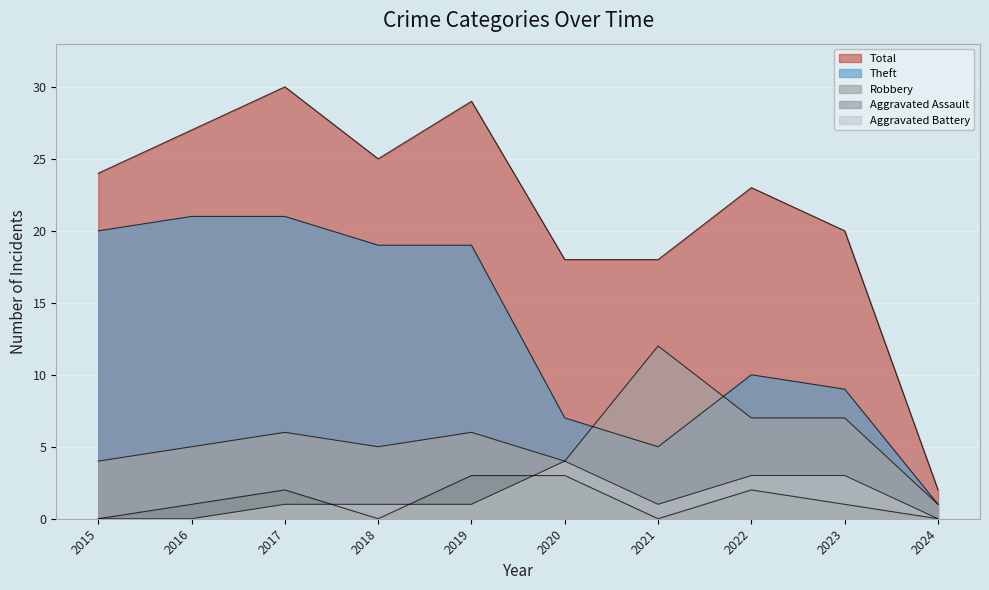

In Theft, how many points are higher than both neighbors (excluding endpoints)?

1